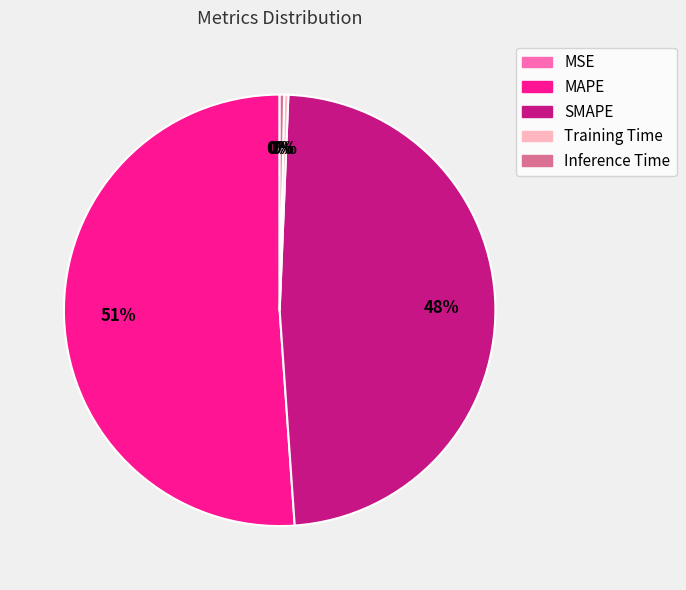

Which has a higher value, Training Time or SMAPE?

SMAPE